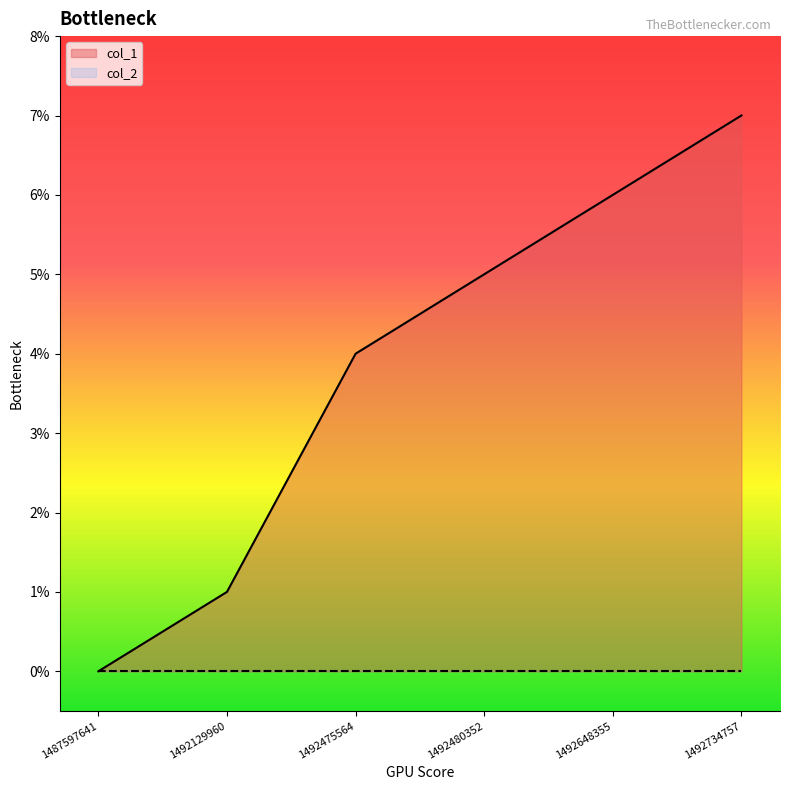

Reading left to right, list all the values displayed in this chart.

0	1	4	5	6	7